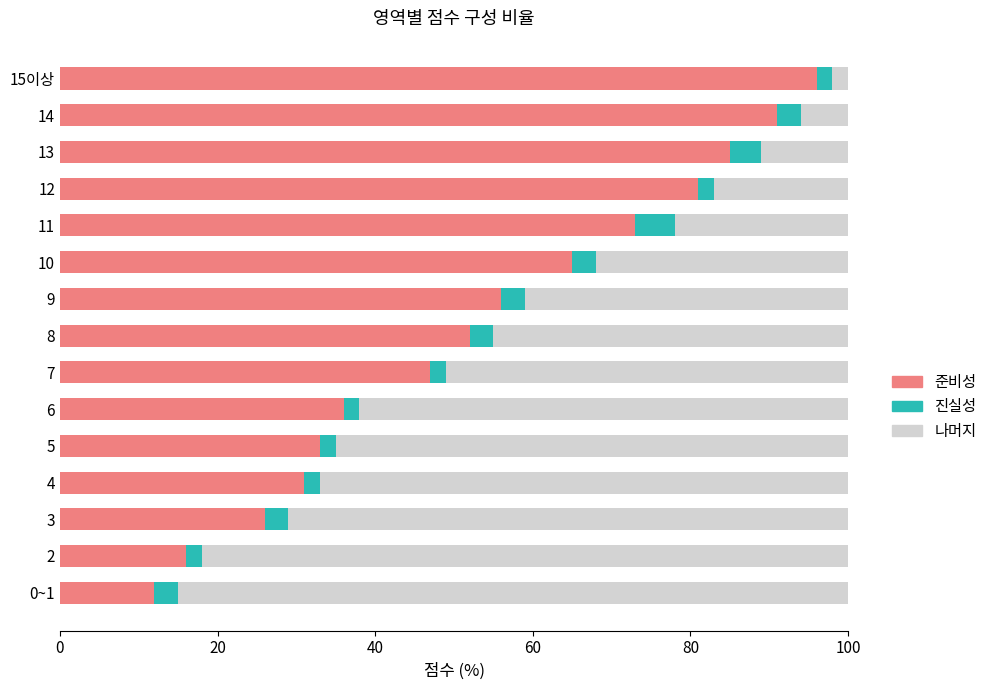

What is the sum of all 준비성 values?

800